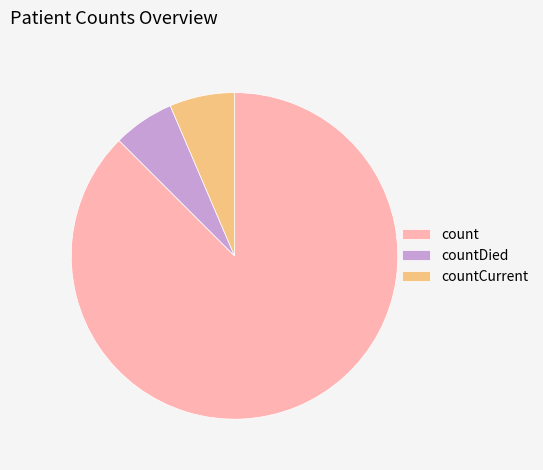

Is it true that countDied is 6% of the pie?

True